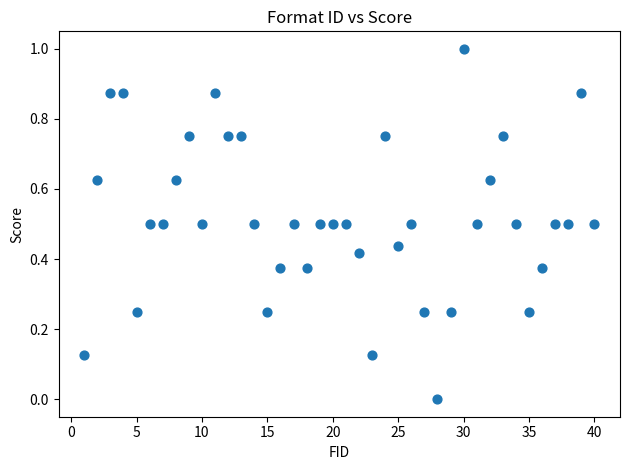

What is the range of X values (max minus min)?

39.0